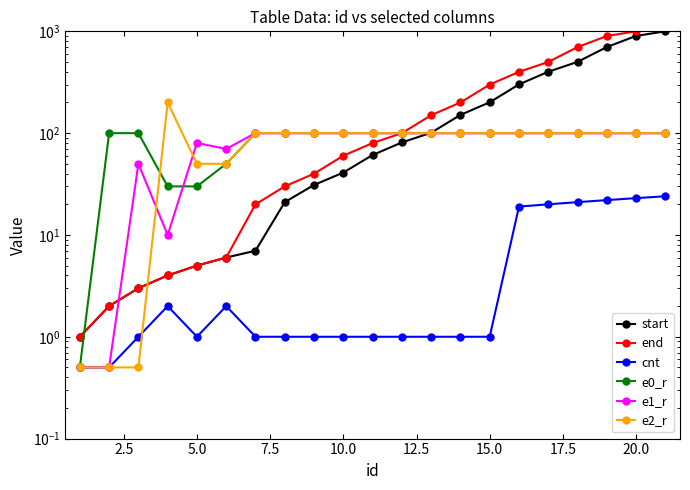

Reading left to right, transcribe all the data shown in this chart.

start: 1.0	2.0	3.0	4.0	5.0	6.0	7.0	21.0	31.0	41.0	61.0	81.0	101.0	151.0	201.0	301.0	401.0	501.0	701.0	901.0	1001.0
end: 1.0	2.0	3.0	4.0	5.0	6.0	20.0	30.0	40.0	60.0	80.0	100.0	150.0	200.0	300.0	400.0	500.0	700.0	900.0	1000.0	10000.0
cnt: 0.5	0.5	1.0	2.0	1.0	2.0	1.0	1.0	1.0	1.0	1.0	1.0	1.0	1.0	1.0	19.0	20.0	21.0	22.0	23.0	24.0
e0_r: 0.5	100.0	100.0	30.0	30.0	50.0	100.0	100.0	100.0	100.0	100.0	100.0	100.0	100.0	100.0	100.0	100.0	100.0	100.0	100.0	100.0
e1_r: 0.5	0.5	50.0	10.0	80.0	70.0	100.0	100.0	100.0	100.0	100.0	100.0	100.0	100.0	100.0	100.0	100.0	100.0	100.0	100.0	100.0
e2_r: 0.5	0.5	0.5	200.0	50.0	50.0	100.0	100.0	100.0	100.0	100.0	100.0	100.0	100.0	100.0	100.0	100.0	100.0	100.0	100.0	100.0